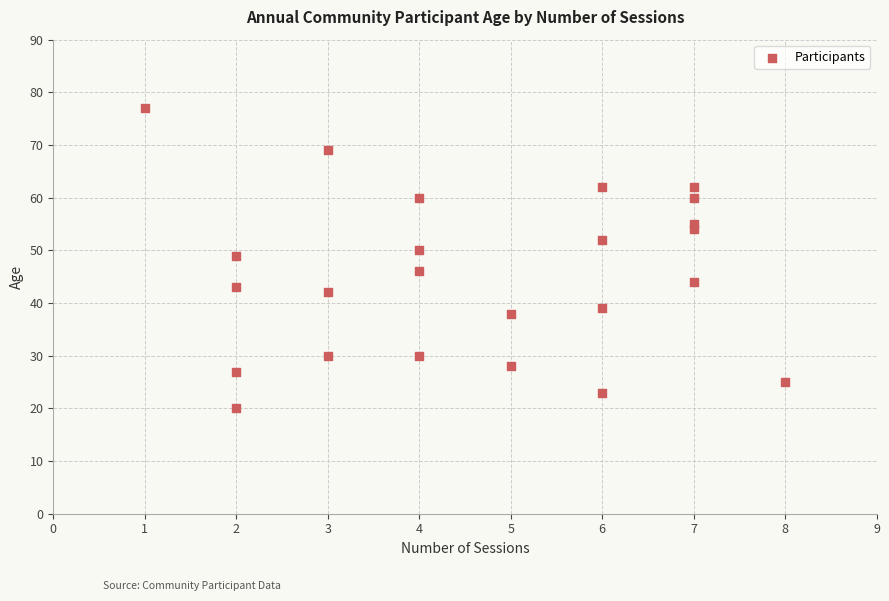

What Y value in the scatter plot is closest to 48?

49